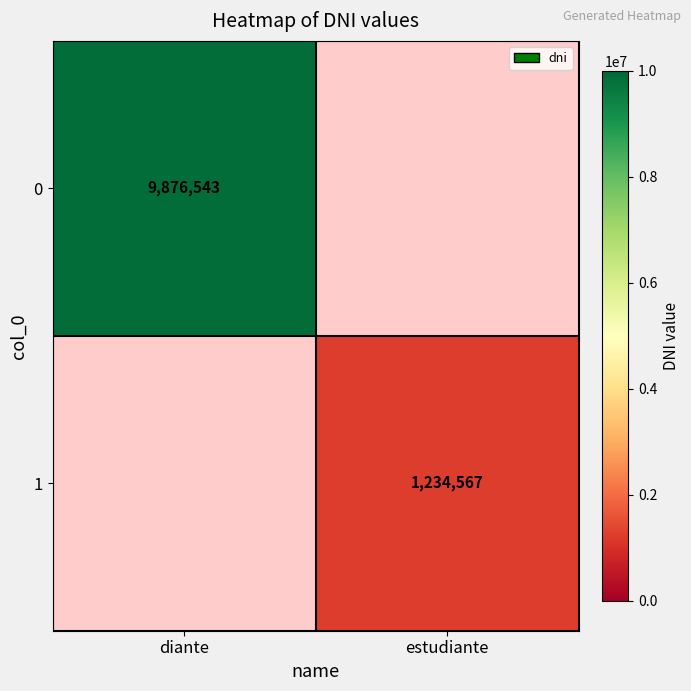

The value of 1 at estudiante is 1234567. True or false?

True